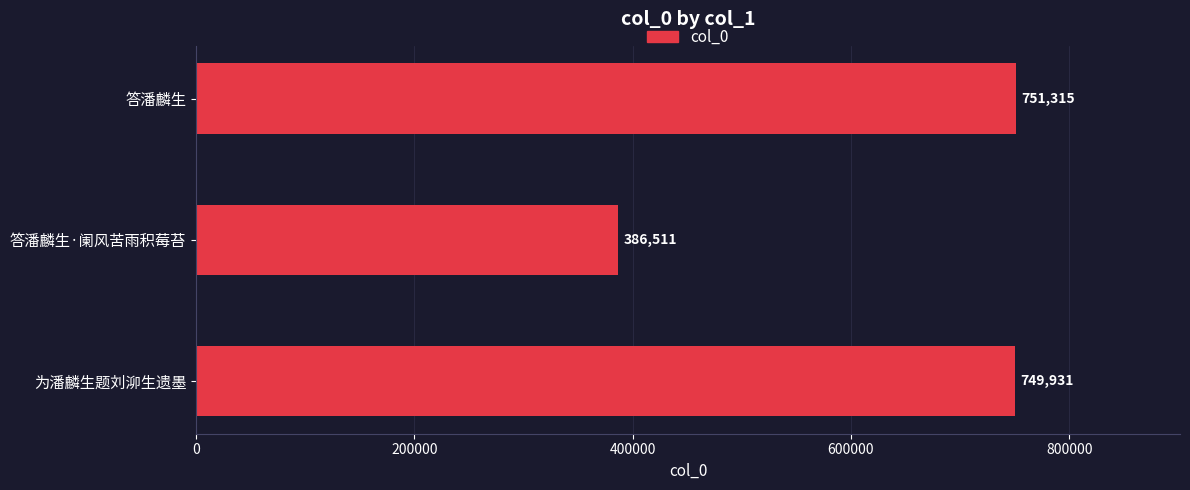

List the labels in order of value, largest first.

答潘麟生, 为潘麟生题刘泖生遗墨, 答潘麟生·阑风苦雨积莓苔